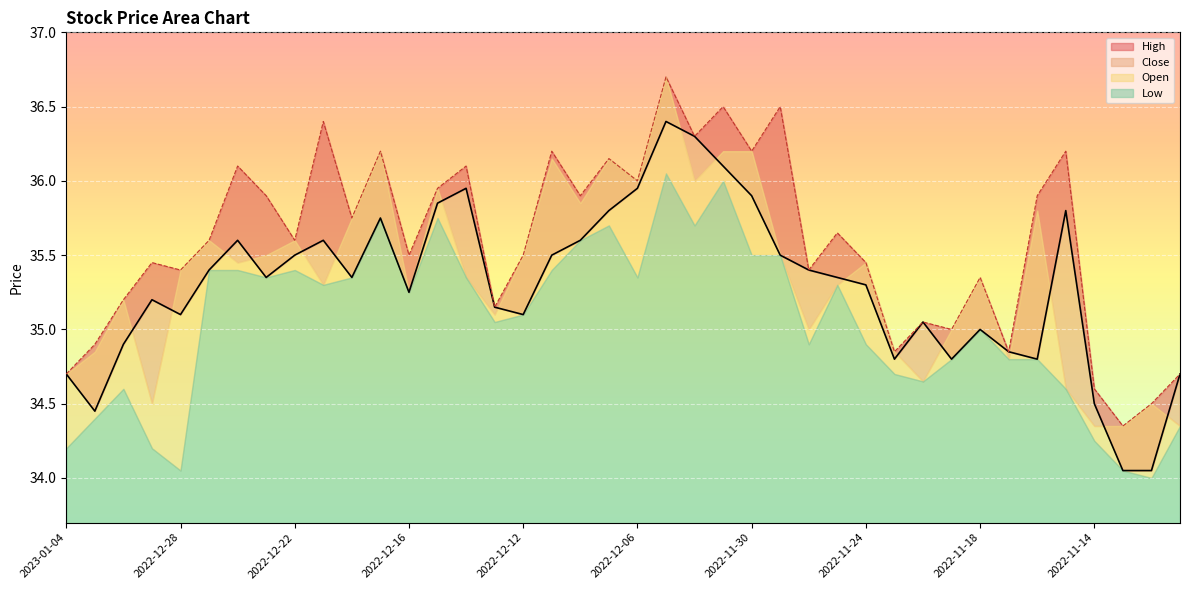

What is the value of the Close point at the 16th from the left?

35.1